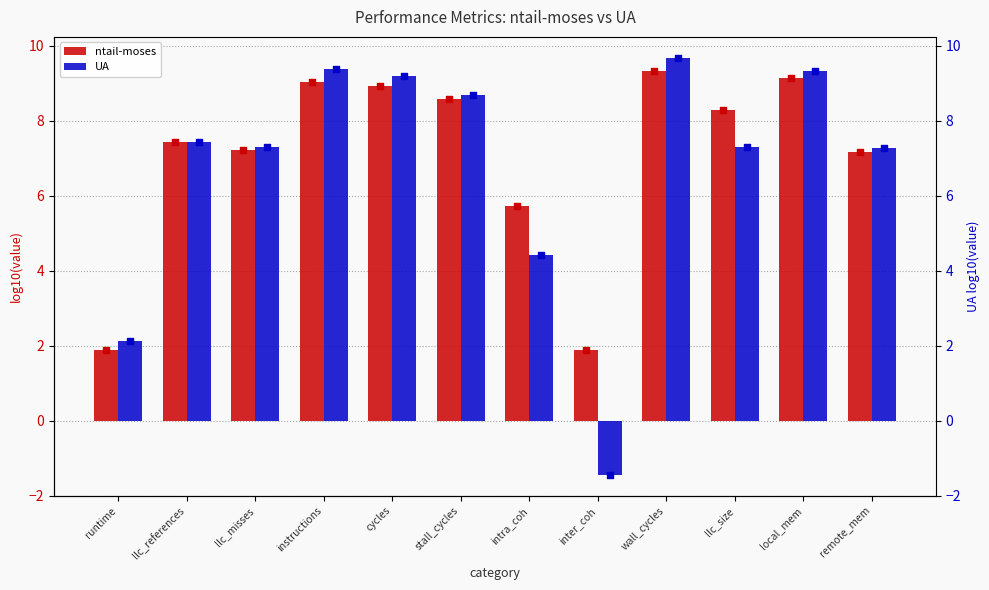

Which series contains the highest Y value?

UA